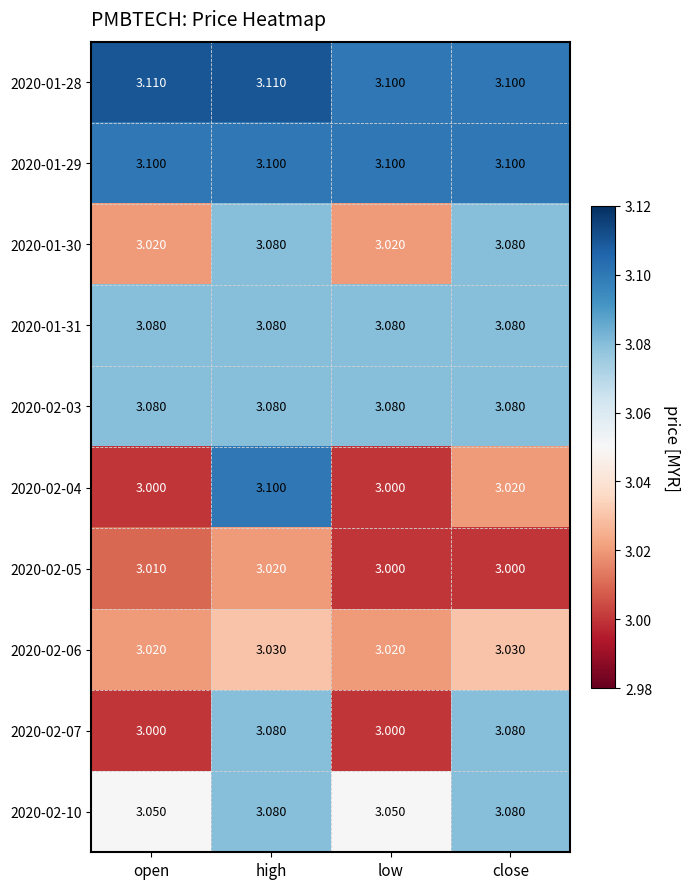

At which category is the sum across all series the highest?

high